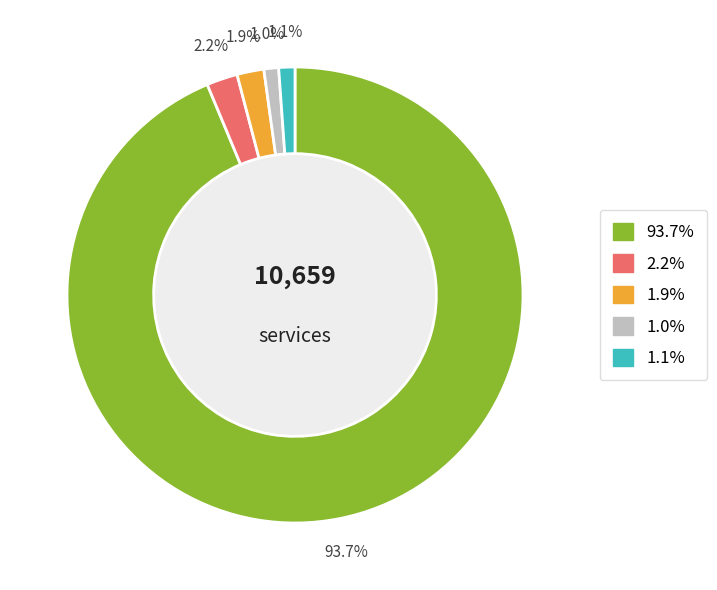

Is there any slice that represents more than half of the pie?

Yes